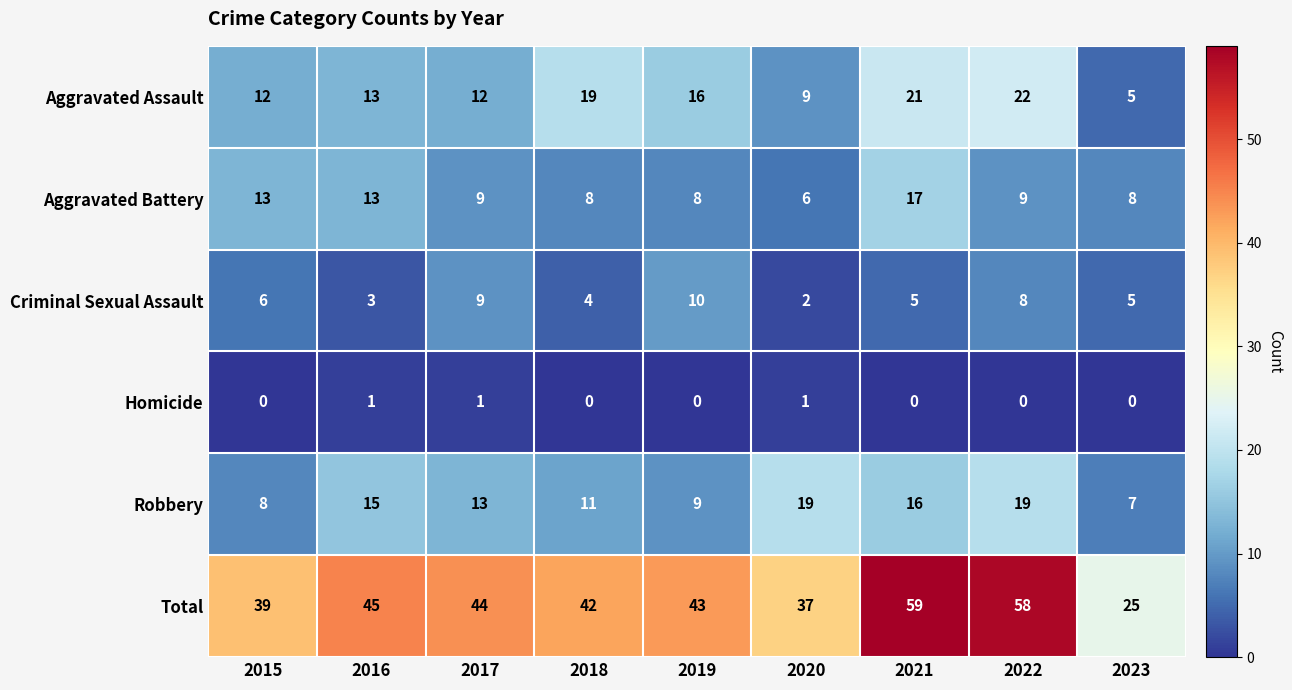

How many Homicide values are between 0 and 1?

9